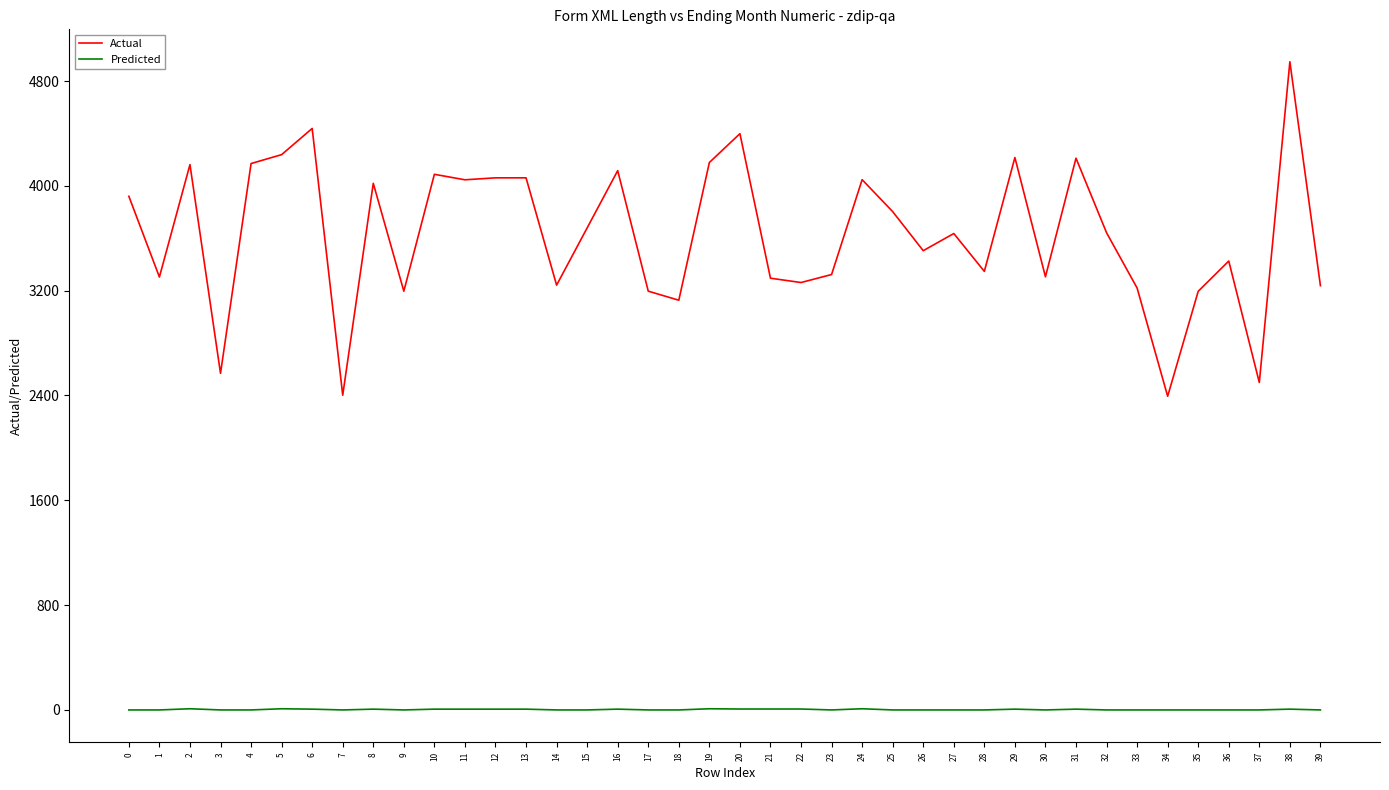

What is the difference between the maximum and minimum values in the Actual series?

2553